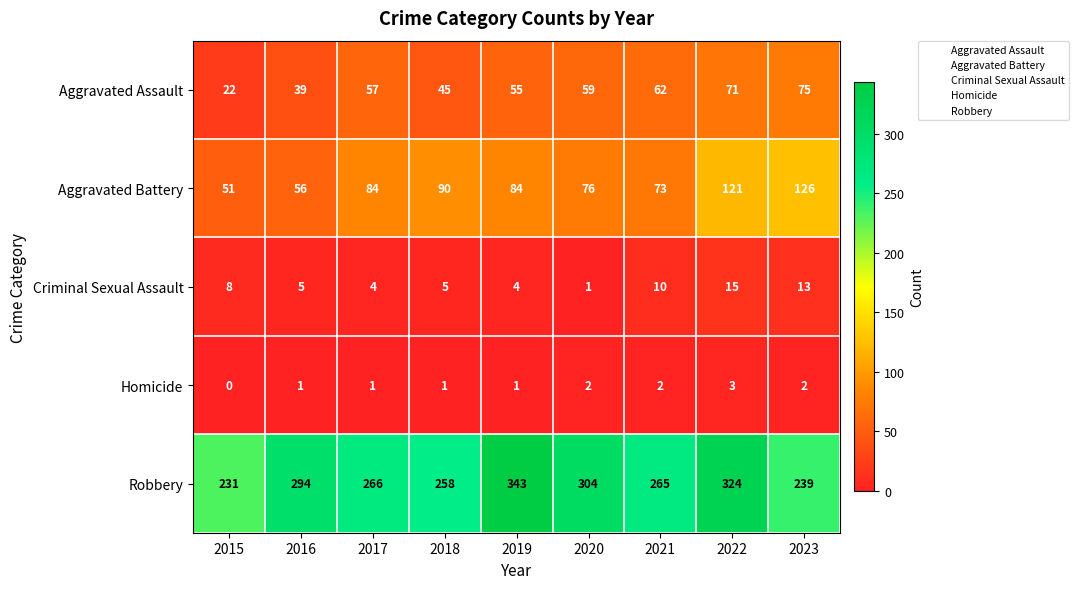

Which label corresponds to the largest value in the chart?

2019